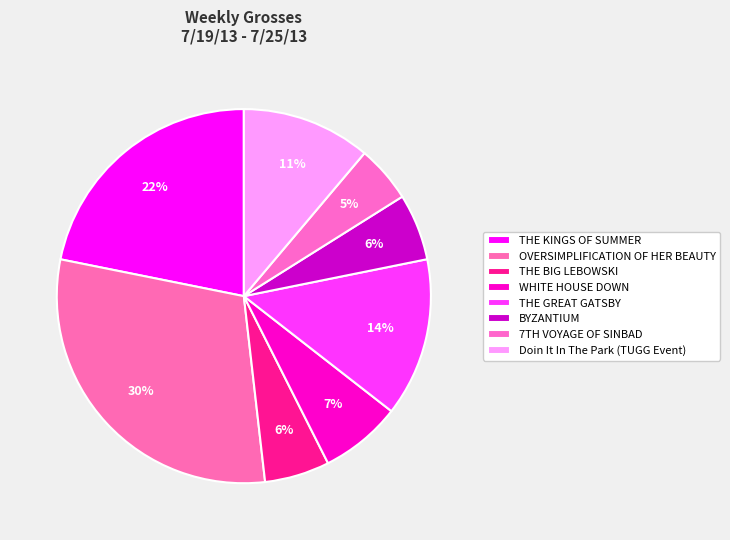

What percentage is the WHITE HOUSE DOWN slice, to the nearest percent?

7%